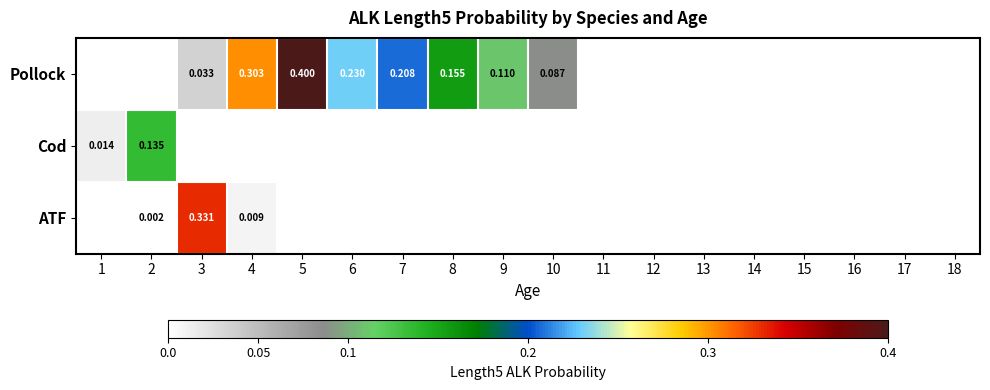

At how many categories does at least one series exceed 0?

18